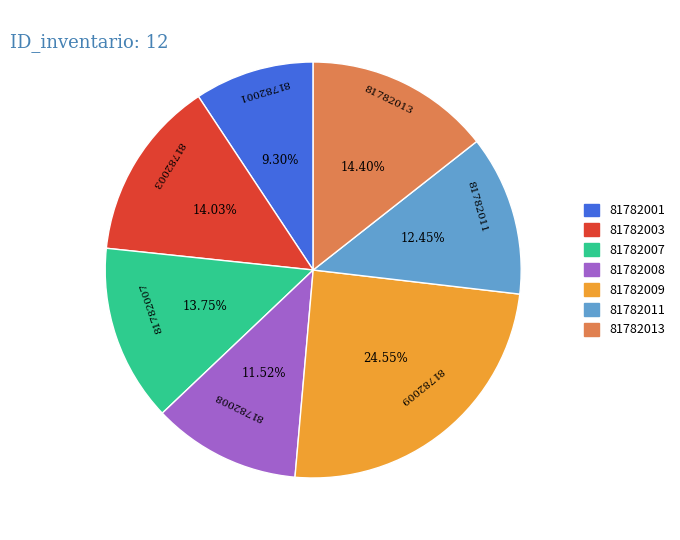

Combined, do 81782003 and 81782008 account for over 50%?

No